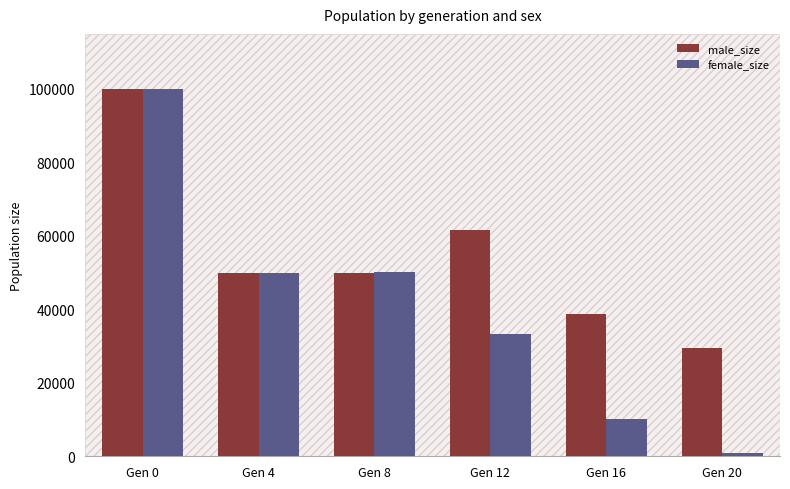

What is the difference between the maximum and minimum values in the male_size series?

70491